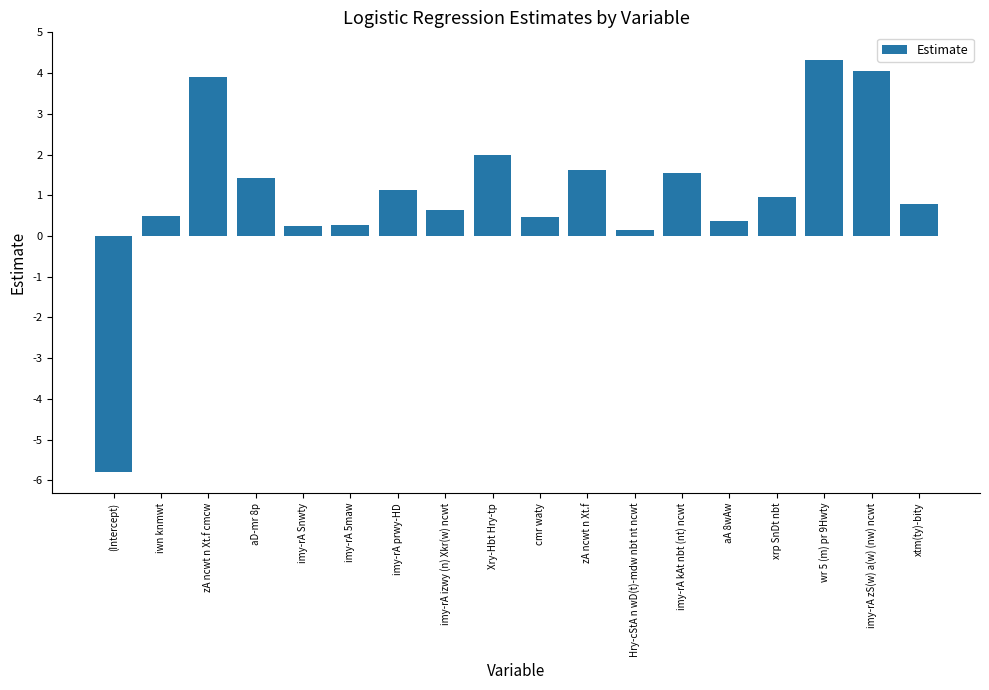

The chart shows a value of 1.1 at imy-rA prwy-HD. True or false?

True